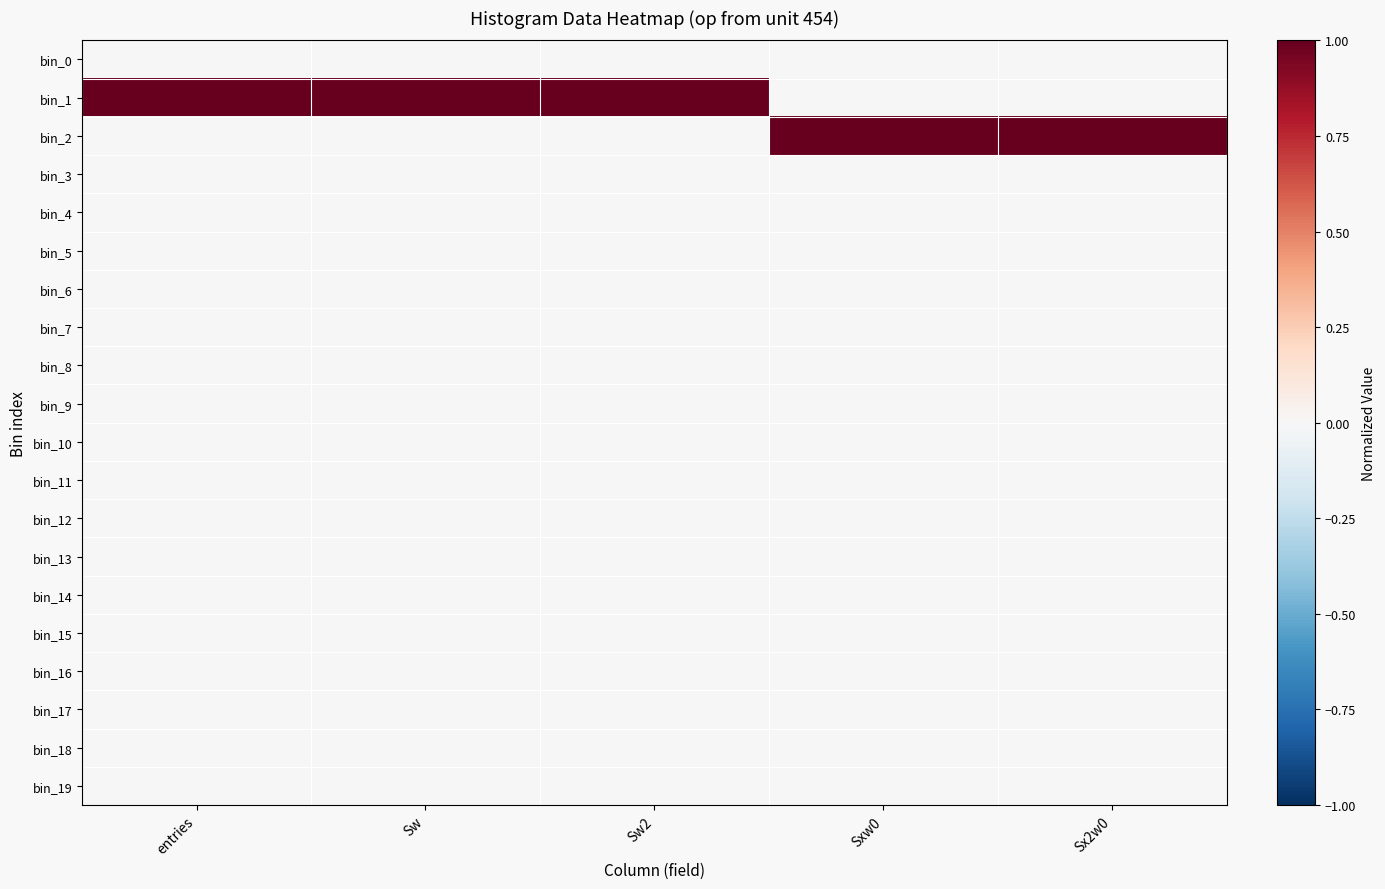

How many categories are shown in the chart?

5